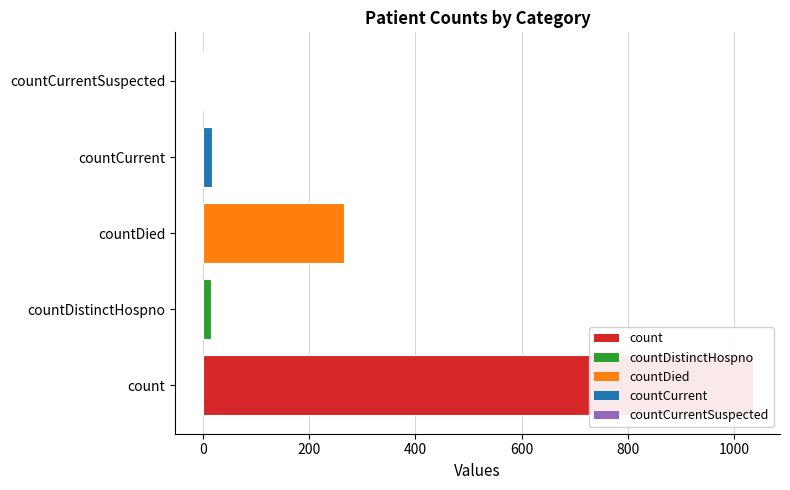

Reading left to right, what are all the values shown in this chart?

1034	16	266	18	0